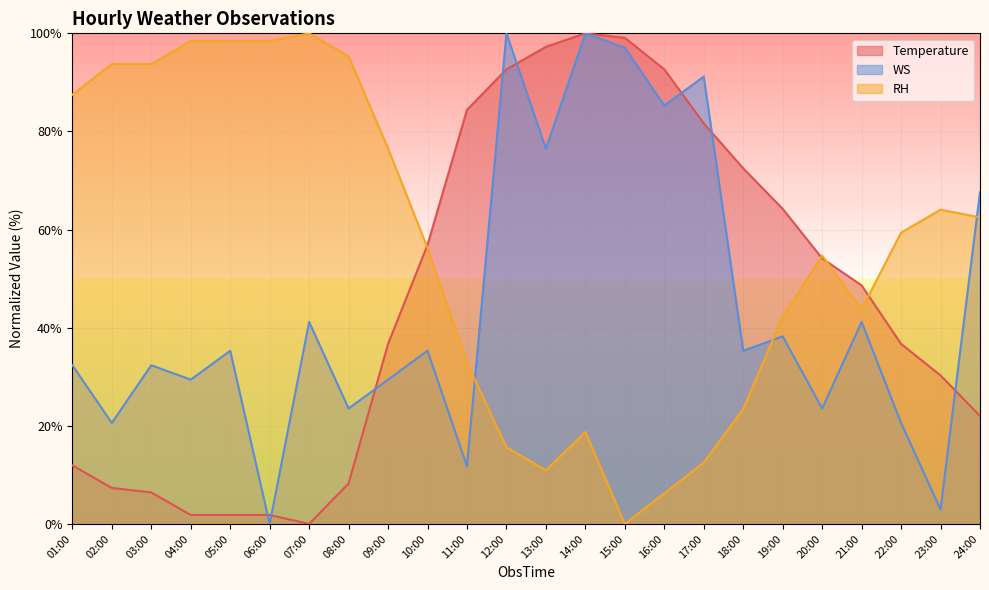

At which label is Temperature closest to 50?

21:00